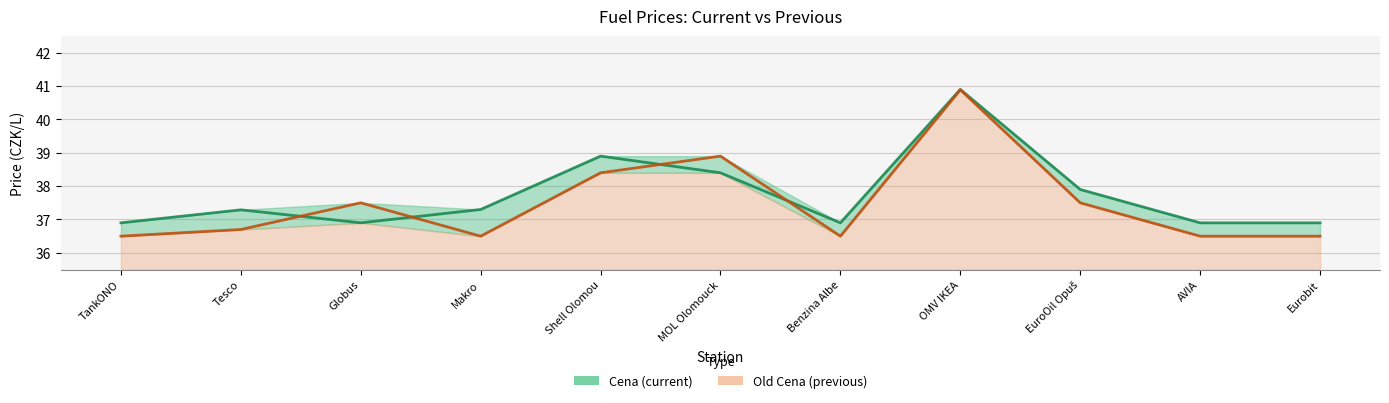

What is the highest value of the Cena series?

40.9